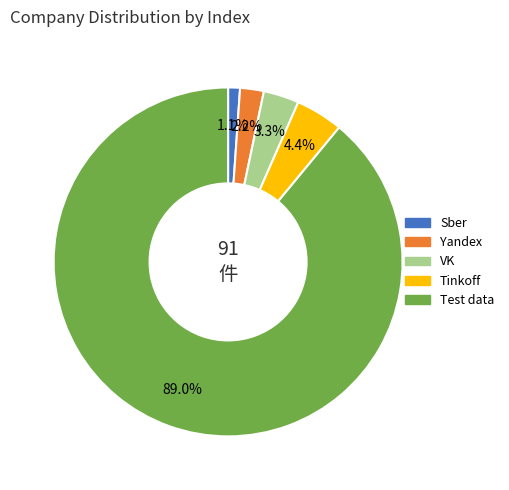

What percentage is the VK slice, to the nearest percent?

3%